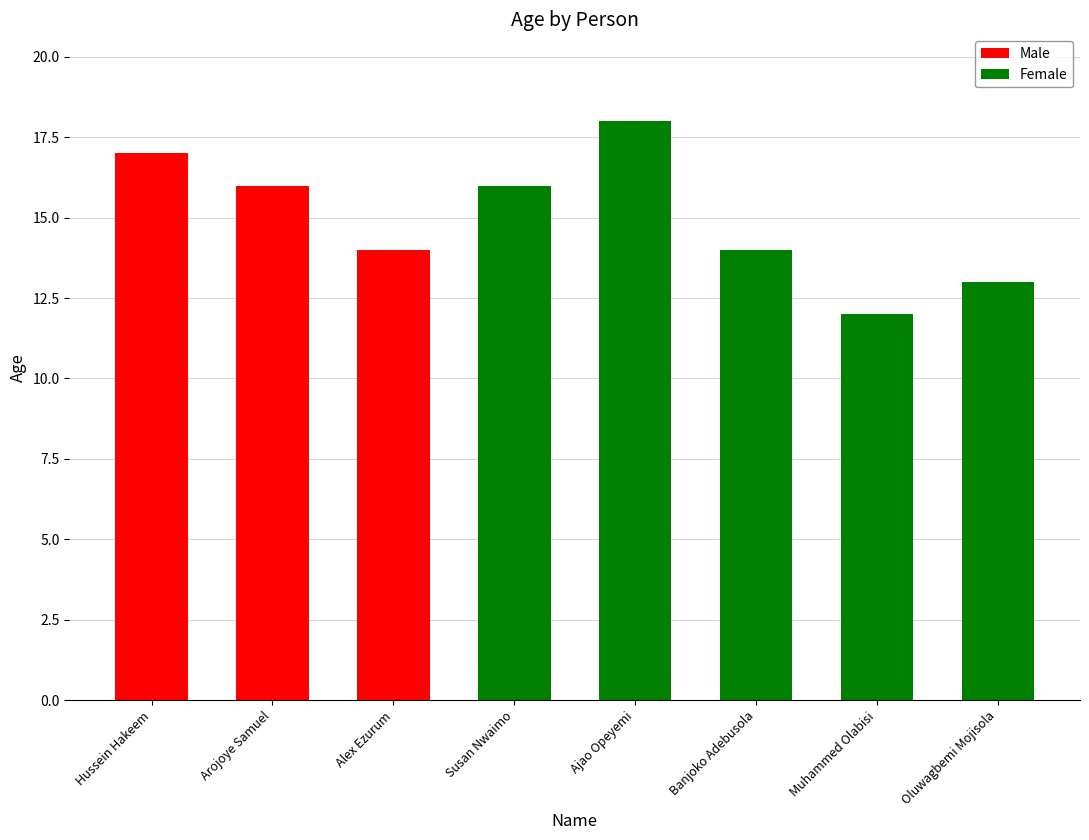

At which label does Male reach its peak?

Hussein Hakeem